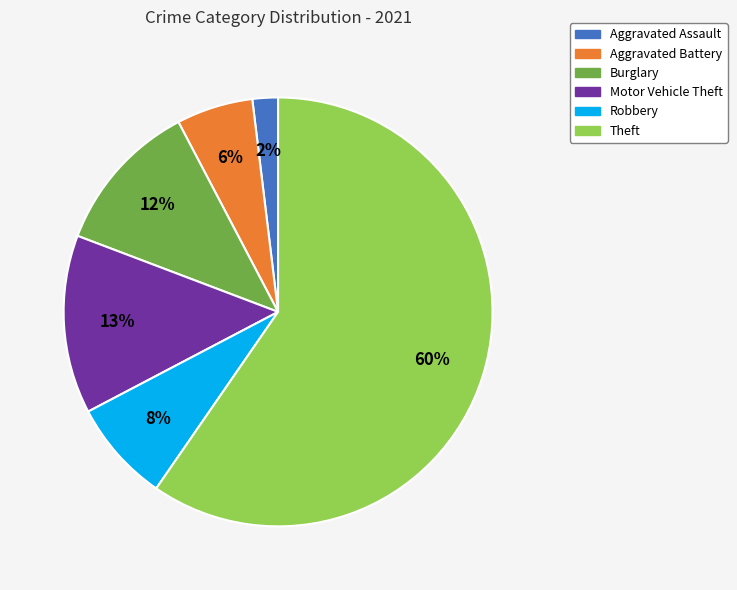

Does any single category account for the majority?

Yes